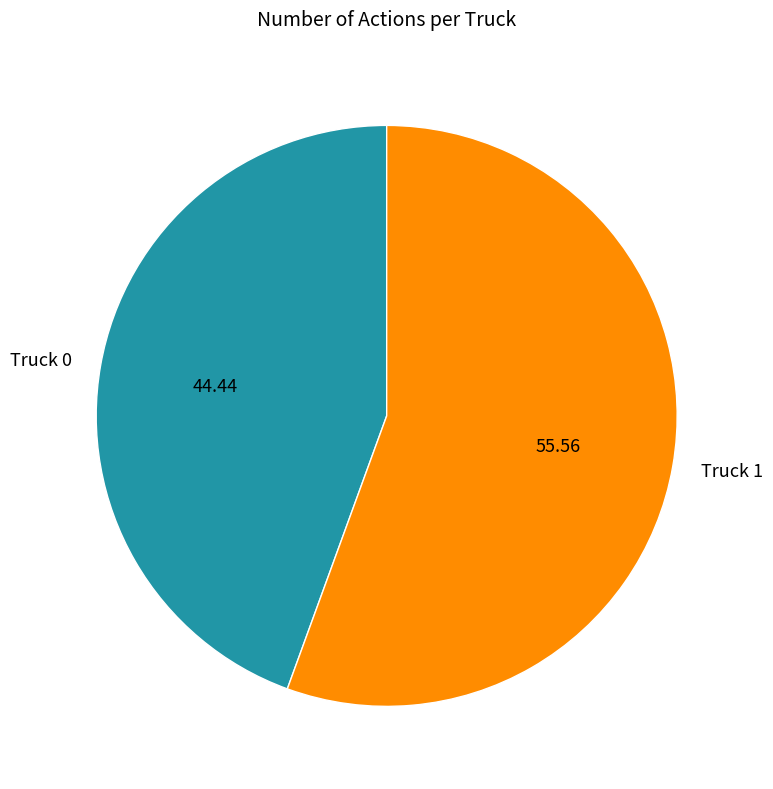

Which slice represents more than half of the pie?

Truck 1